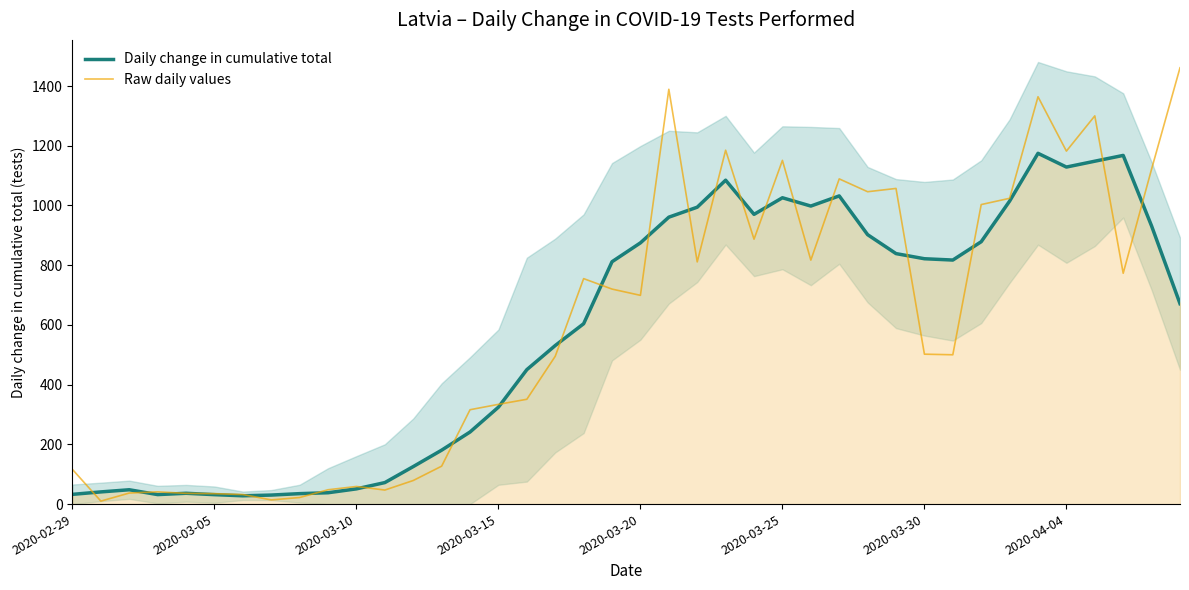

The value of Daily change in cumulative total at 2020-04-04 is 1716.8. True or false?

False